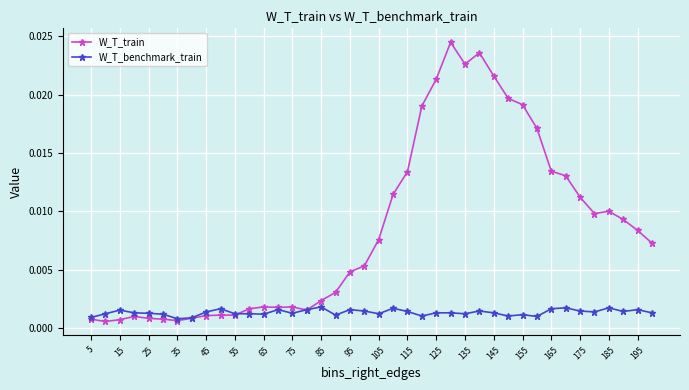

List the series in order of their peak value, lowest first.

W_T_benchmark_train, W_T_train